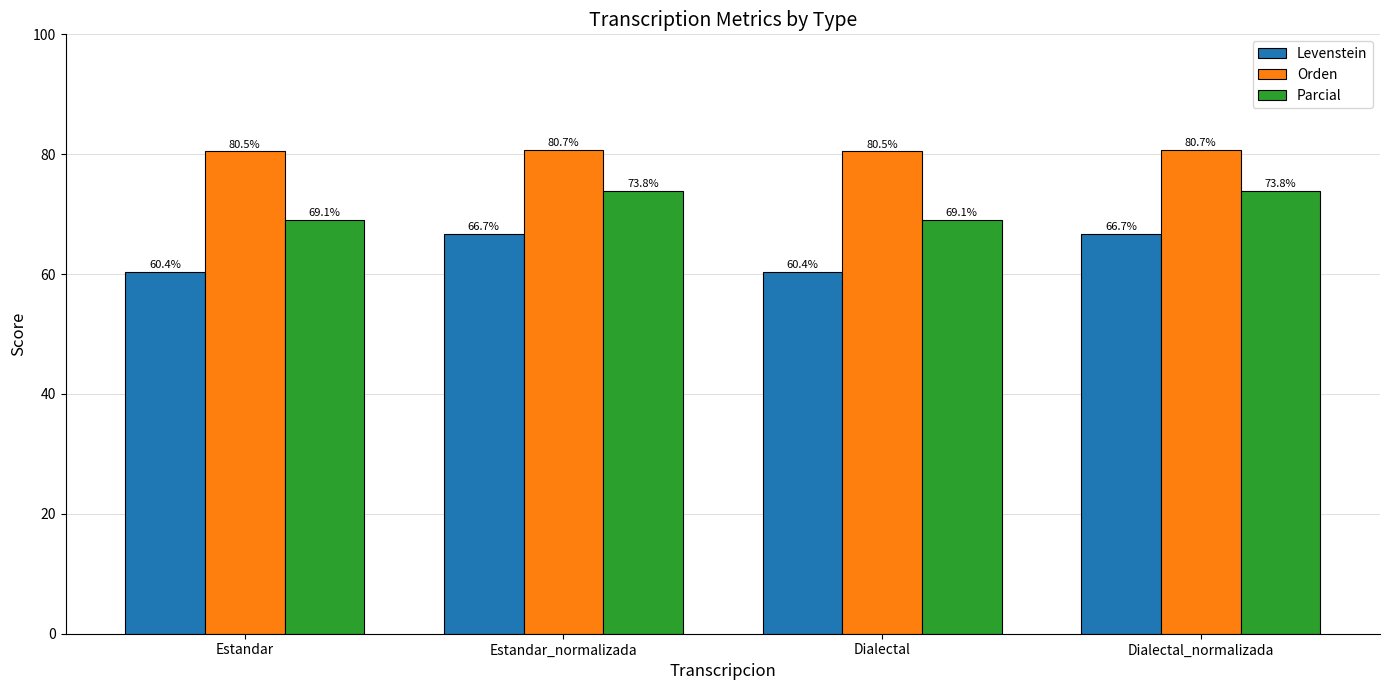

What is the difference between the maximum and minimum values in the Orden series?

0.2